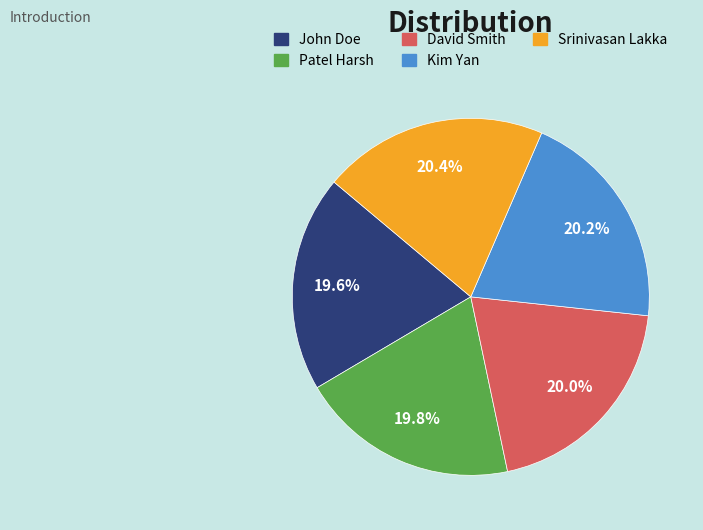

Do David Smith and Kim Yan together represent more than half of the pie?

No